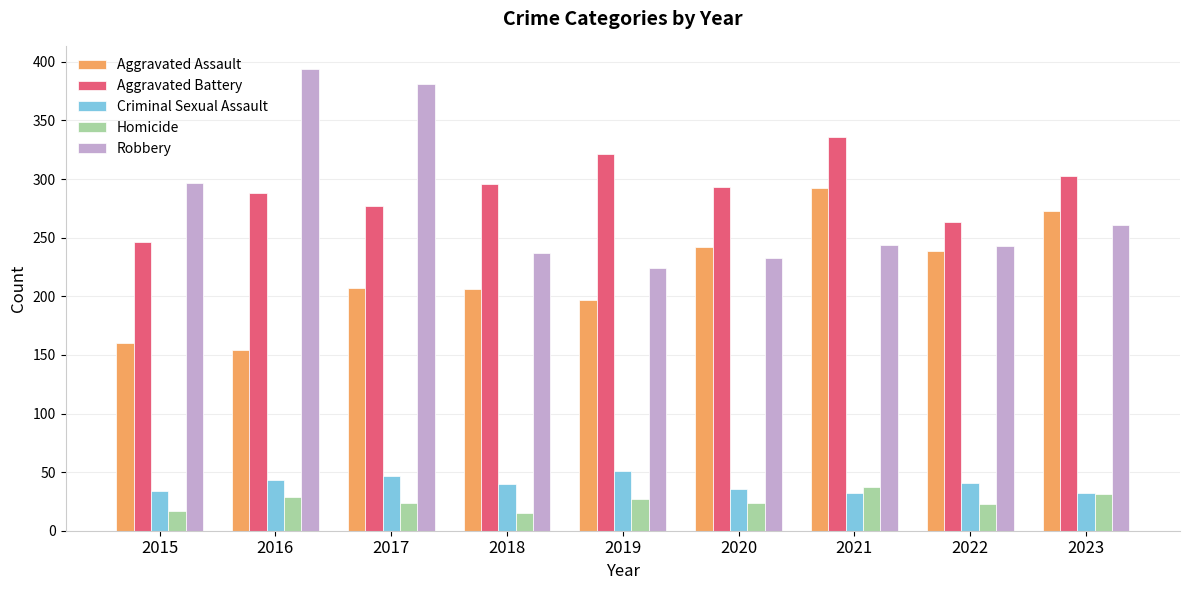

Are the bars grouped side by side (vs. stacked)?

Yes